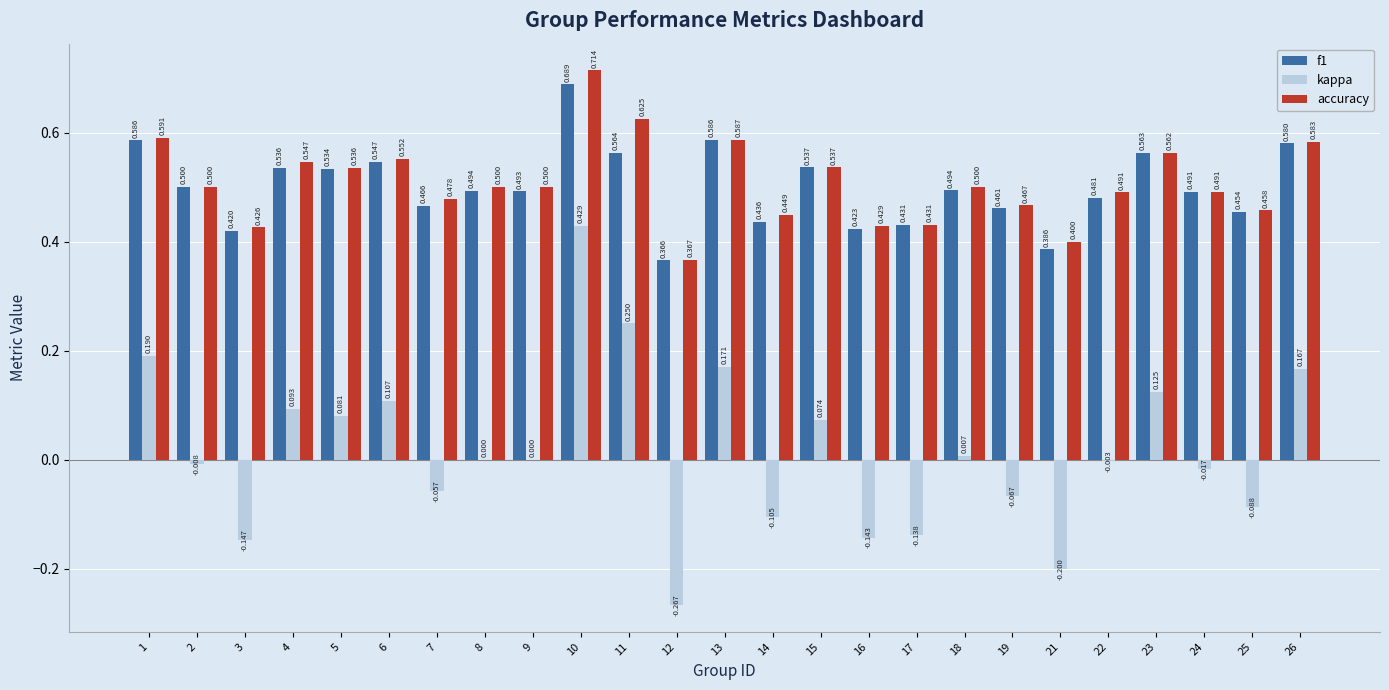

At which category is the sum across all series the highest?

10